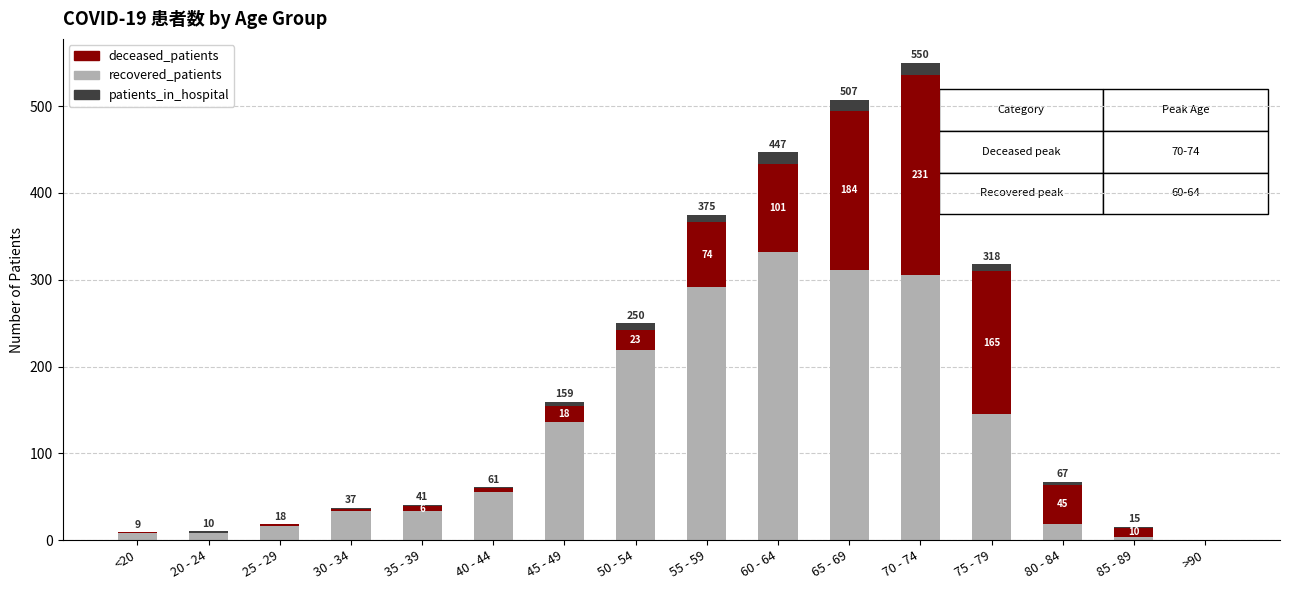

Are the bars grouped side by side (vs. stacked)?

No